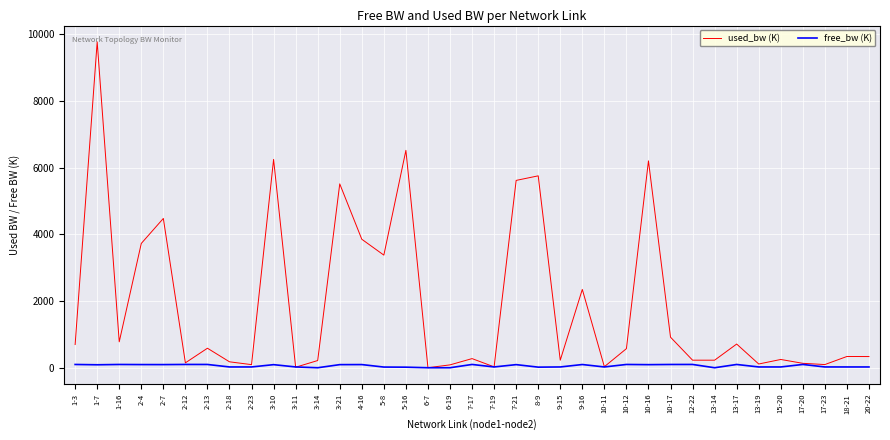

What are all the series names shown in the legend?

used_bw (K), free_bw (K)